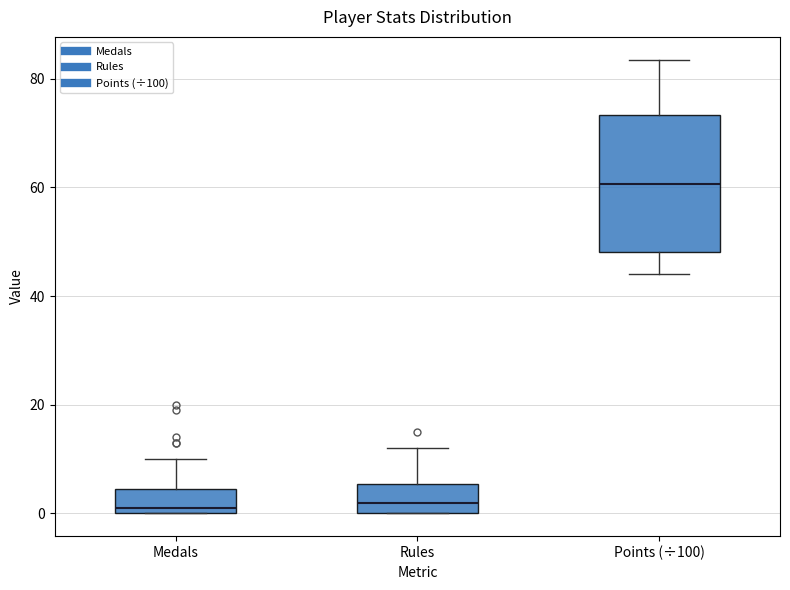

Reading left to right, read every box against the y-axis: the position of its median line, the range the box covers, and the ends of its whiskers. The values are not printed on the chart, so give them approximately, as read against the axis.

Medals: median 2, box 0 to 4, whiskers 0 to 10
Rules: median 2, box 0 to 6, whiskers 0 to 12
Points (÷100): median 60, box 48 to 74, whiskers 44 to 84